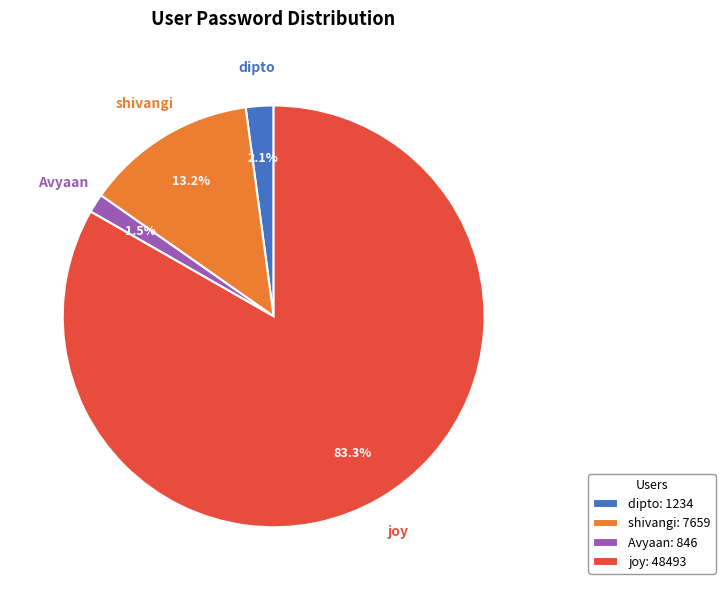

To the nearest percent, what portion does dipto represent?

2%